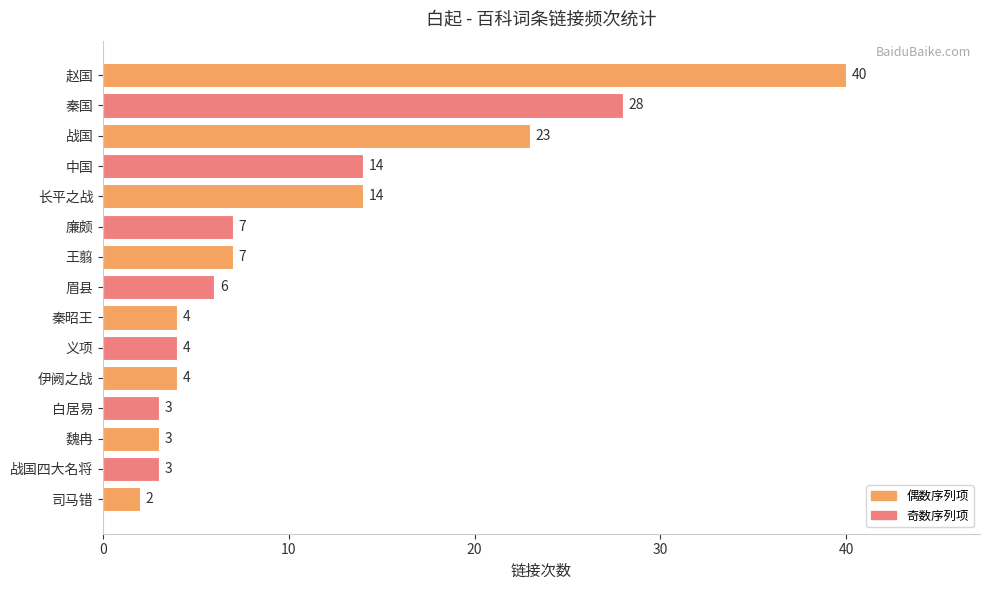

Reading top to bottom, list all the values displayed in this chart.

赵国=40	秦国=28	战国=23	中国=14	长平之战=14	廉颇=7	王翦=7	眉县=6	秦昭王=4	义项=4	伊阙之战=4	白居易=3	魏冉=3	战国四大名将=3	司马错=2